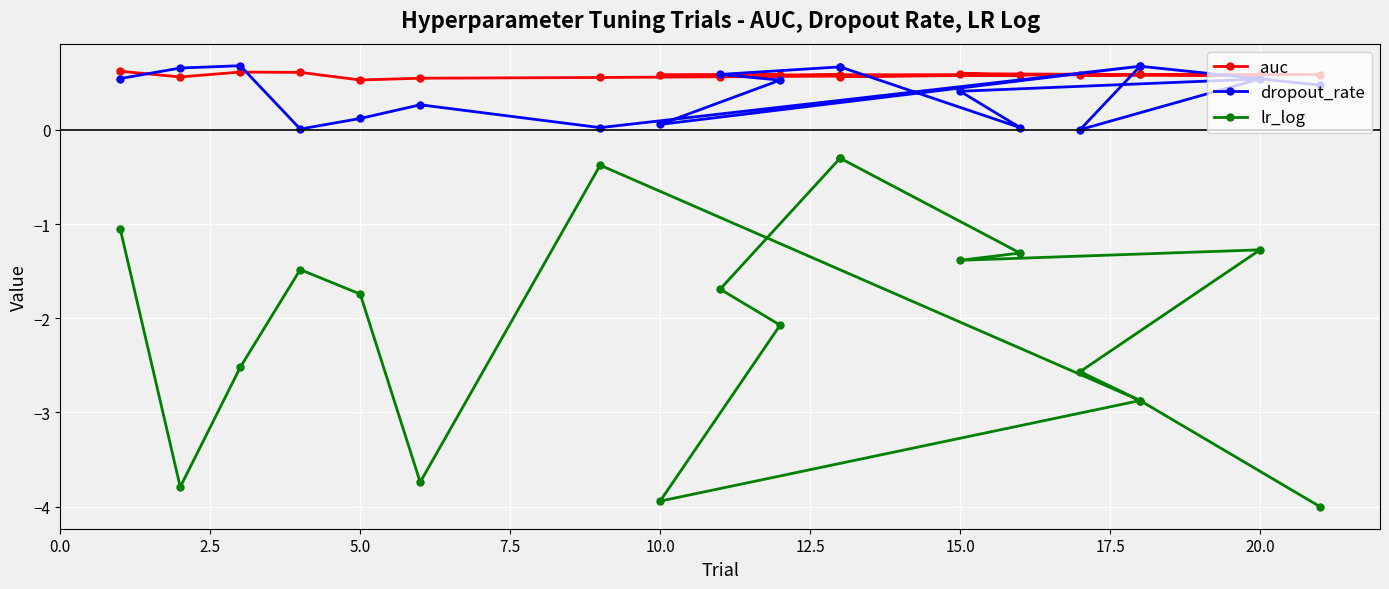

True or false: dropout_rate has a value of 0.7 at 15.0.

False